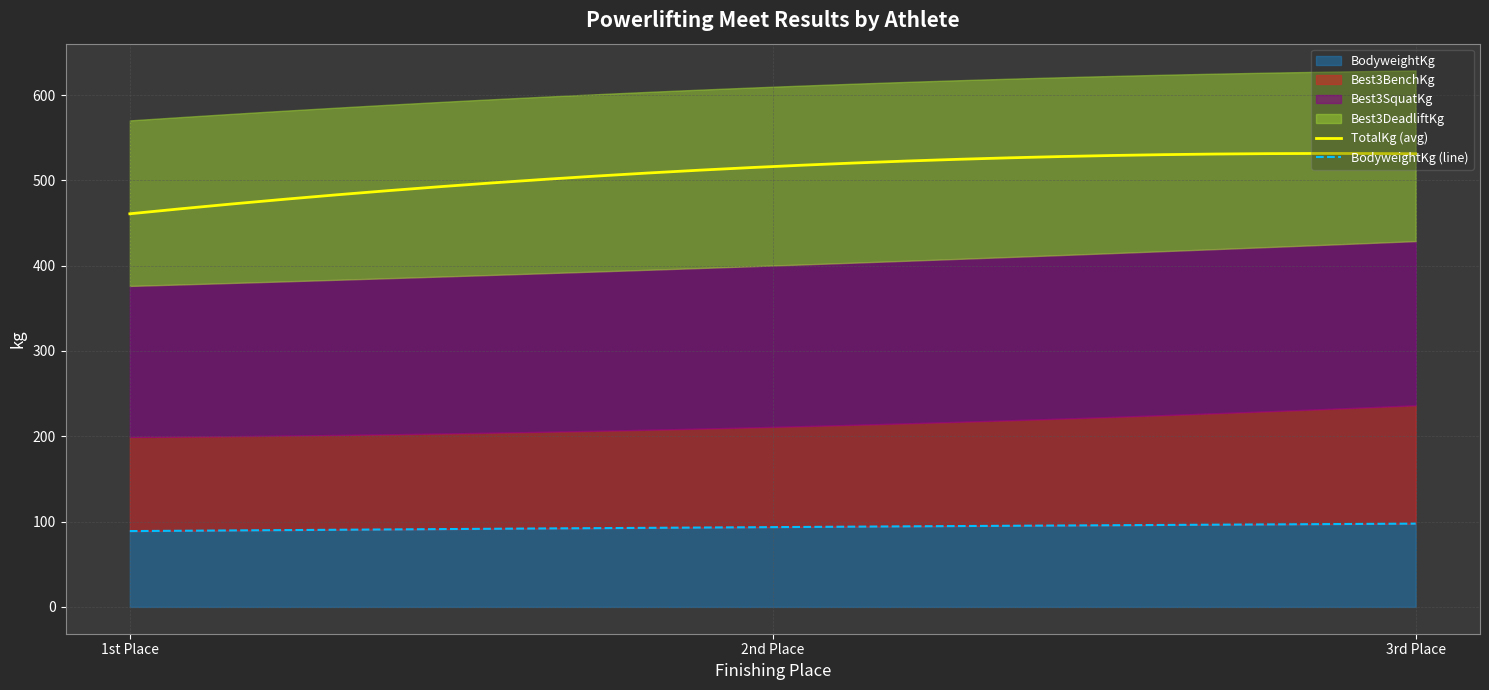

Between 1 and 18, which series saw the biggest shift?

BodyweightKg